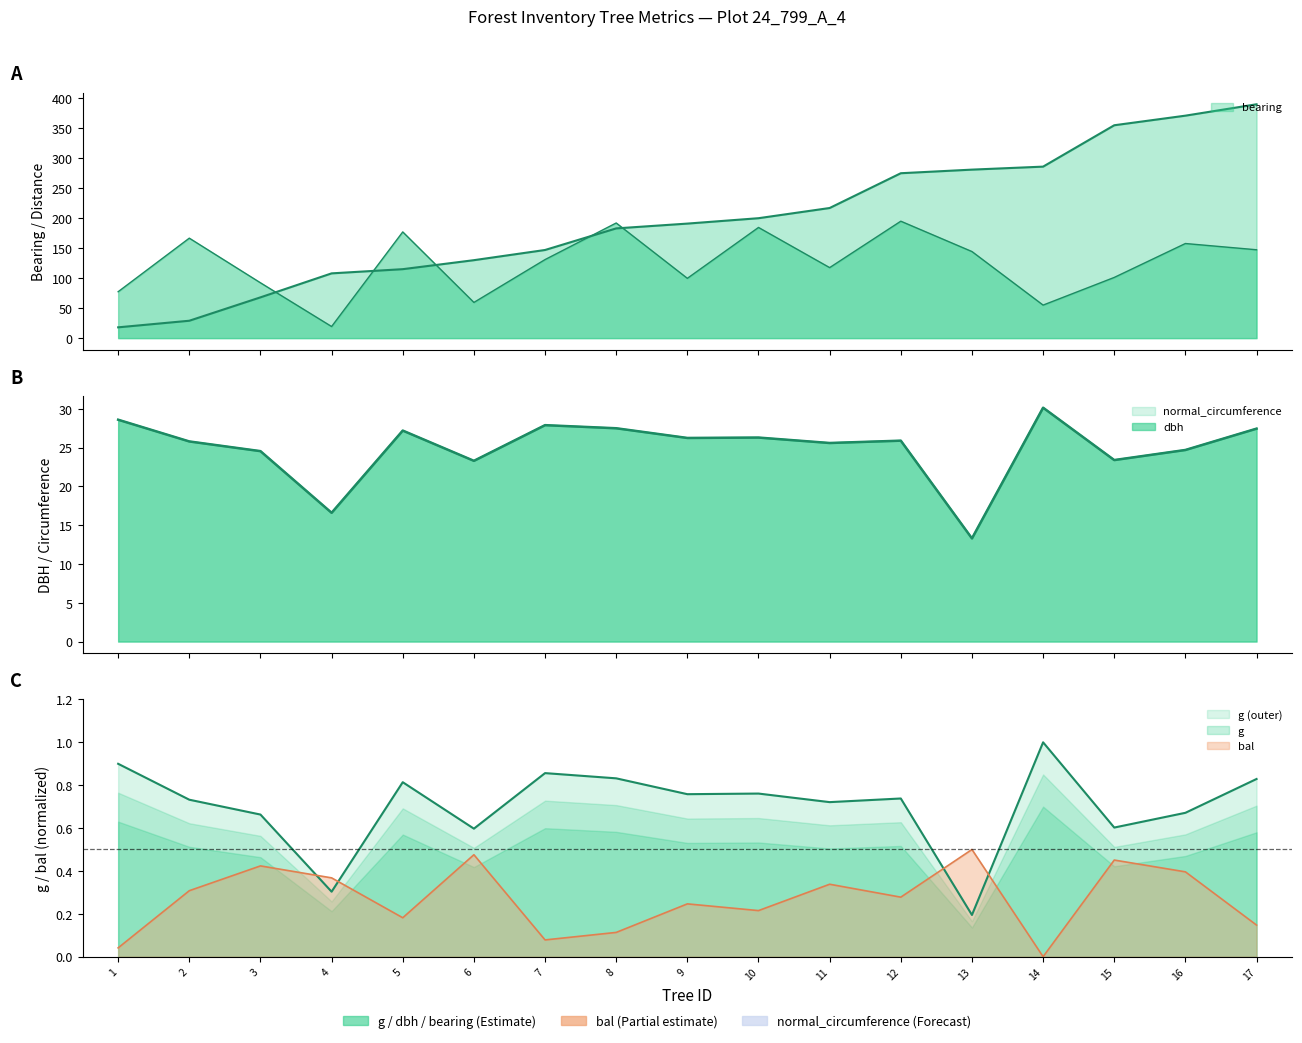

What is the greatest value displayed?

390.0